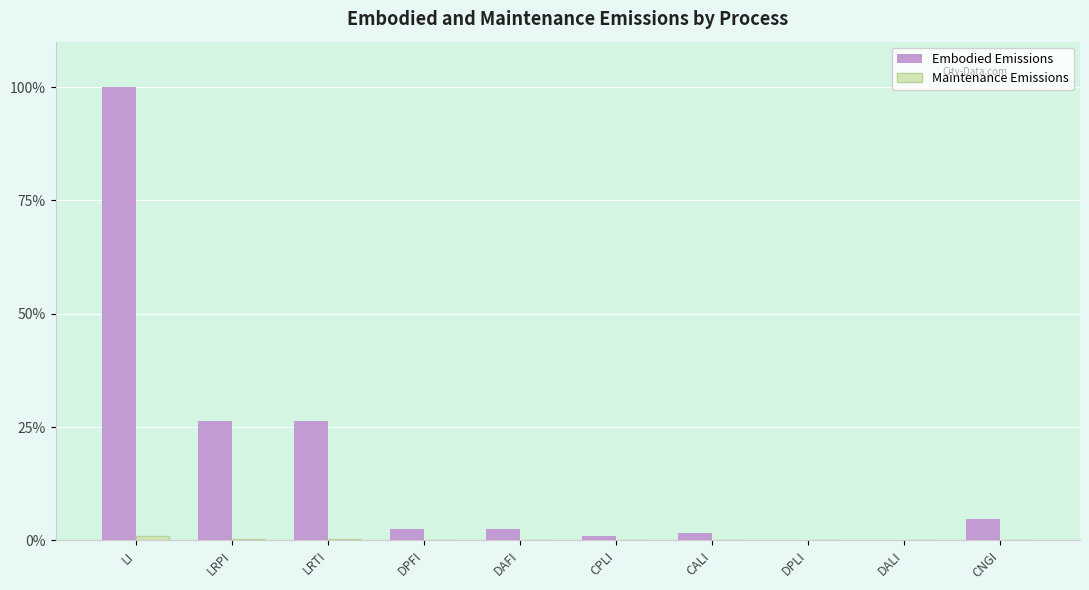

Which series changed the most between LRTI and DPLI?

Embodied Emissions